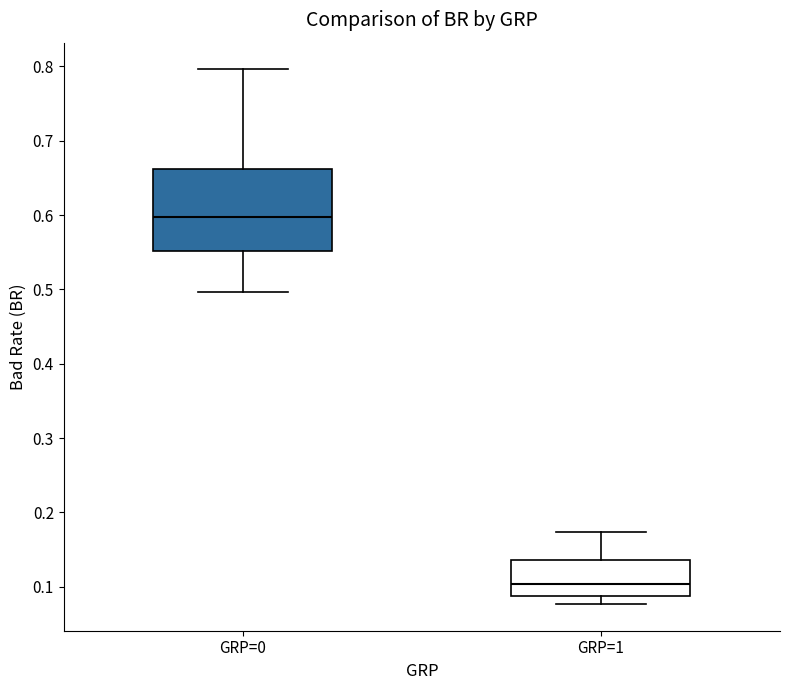

Which box's median line is the lowest?

GRP=1